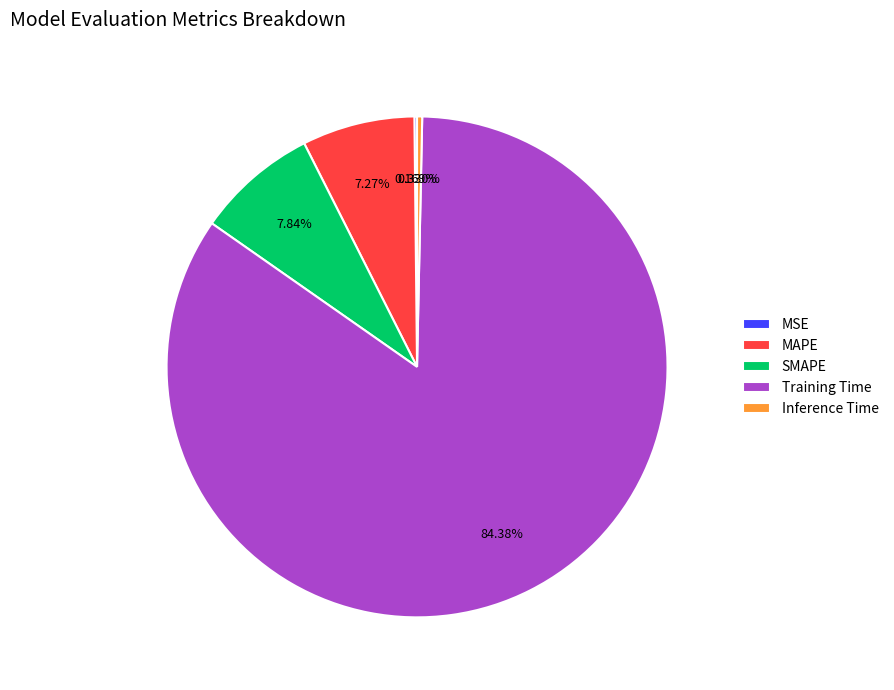

Which category has the biggest portion of the pie?

Training Time